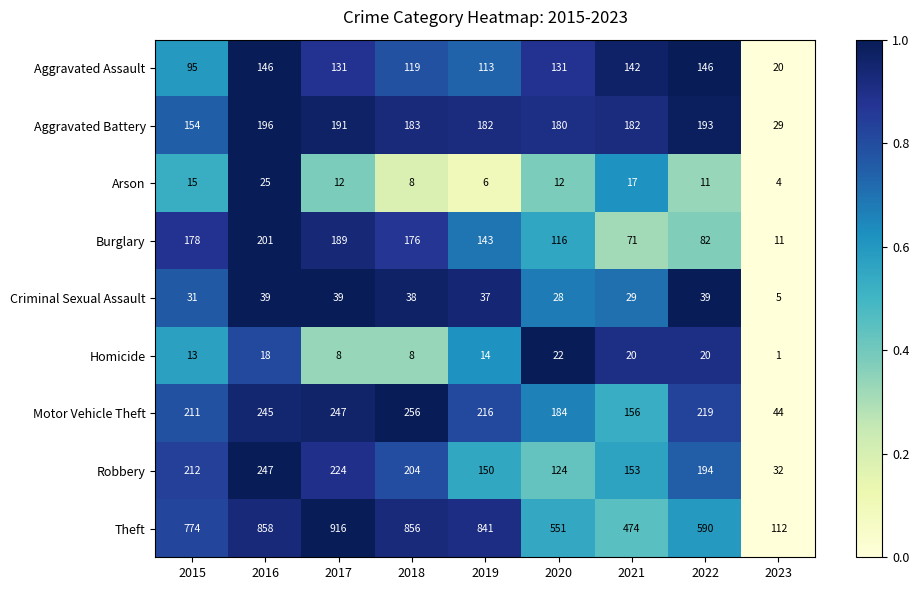

Rank the series by their maximum value, from lowest to highest.

Homicide, Arson, Criminal Sexual Assault, Aggravated Assault, Aggravated Battery, Burglary, Robbery, Motor Vehicle Theft, Theft